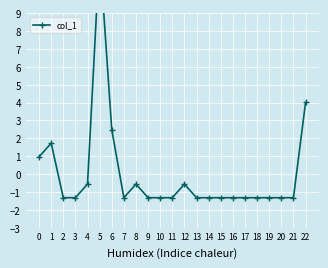

What is the difference between the values at 8 and 15?

0.8